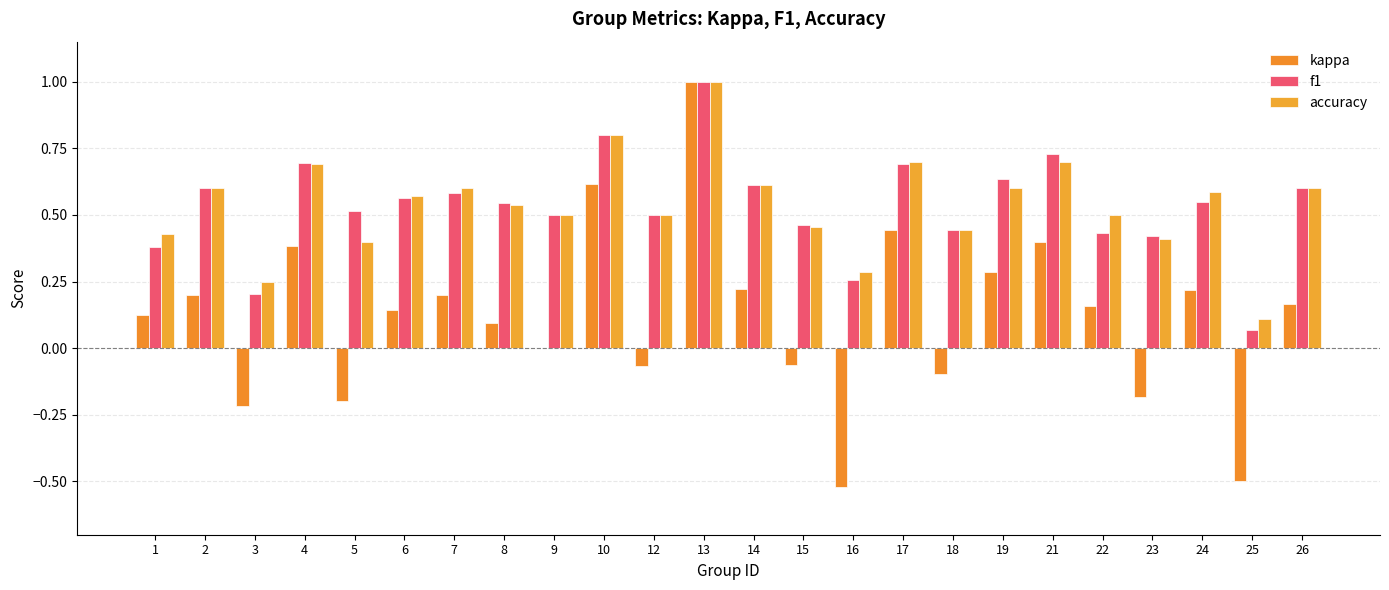

What are all the series names shown in the legend?

kappa, f1, accuracy